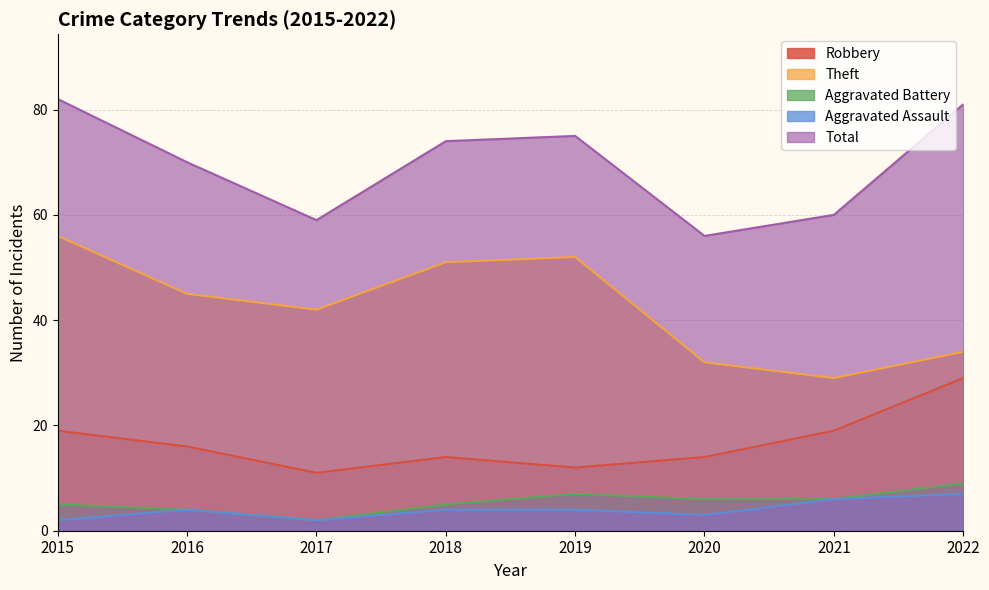

Does the chart display data point markers on the line(s)?

No